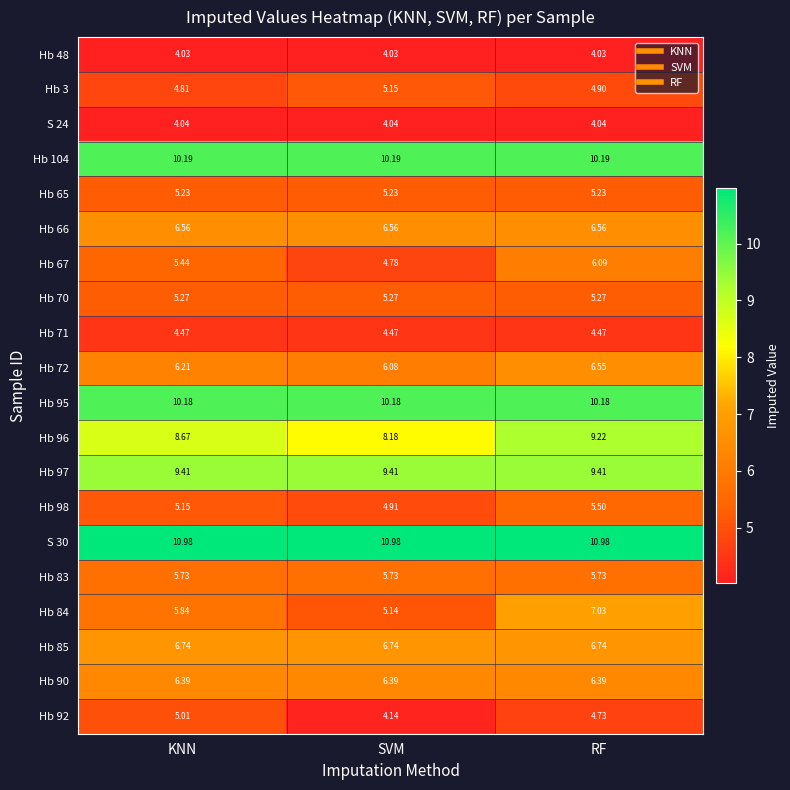

Where is Hb 92 nearest to the value 4?

SVM